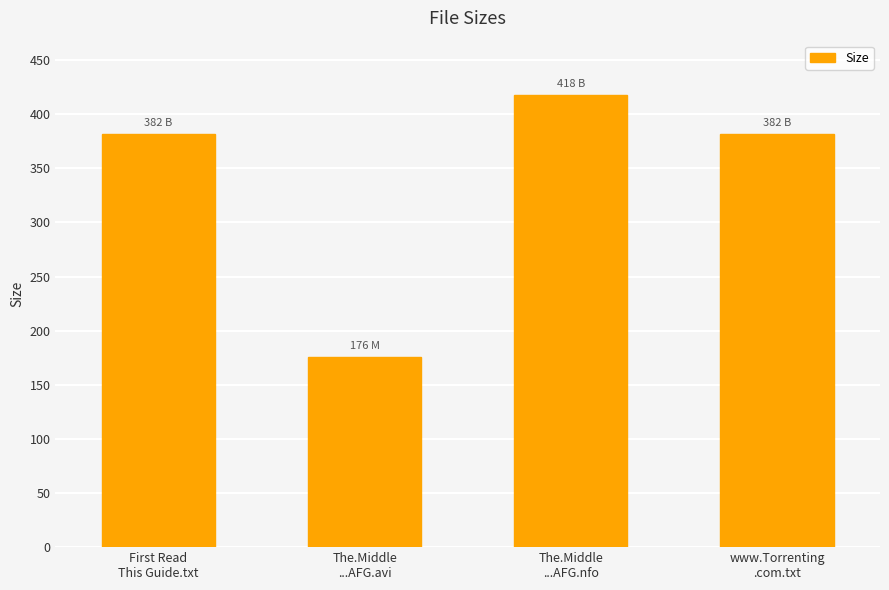

At which category does the chart reach its peak across all series?

The.Middle
...AFG.nfo